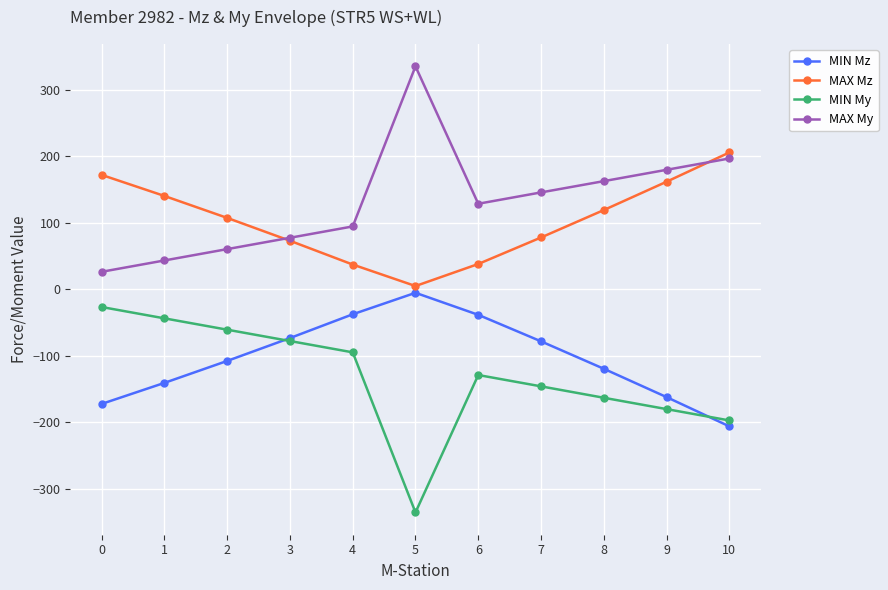

What is the value of the MAX My point at the 11th from the left?

197.0